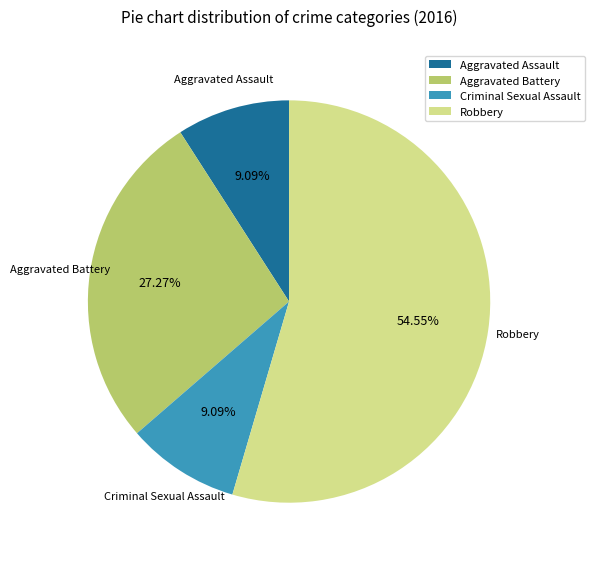

What portion of the pie excludes Criminal Sexual Assault?

90.9%